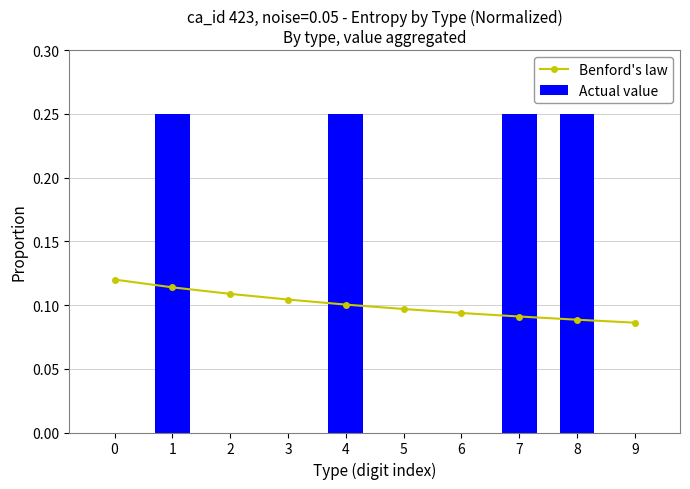

Which series changed the most between 7 and 8?

Benford's law